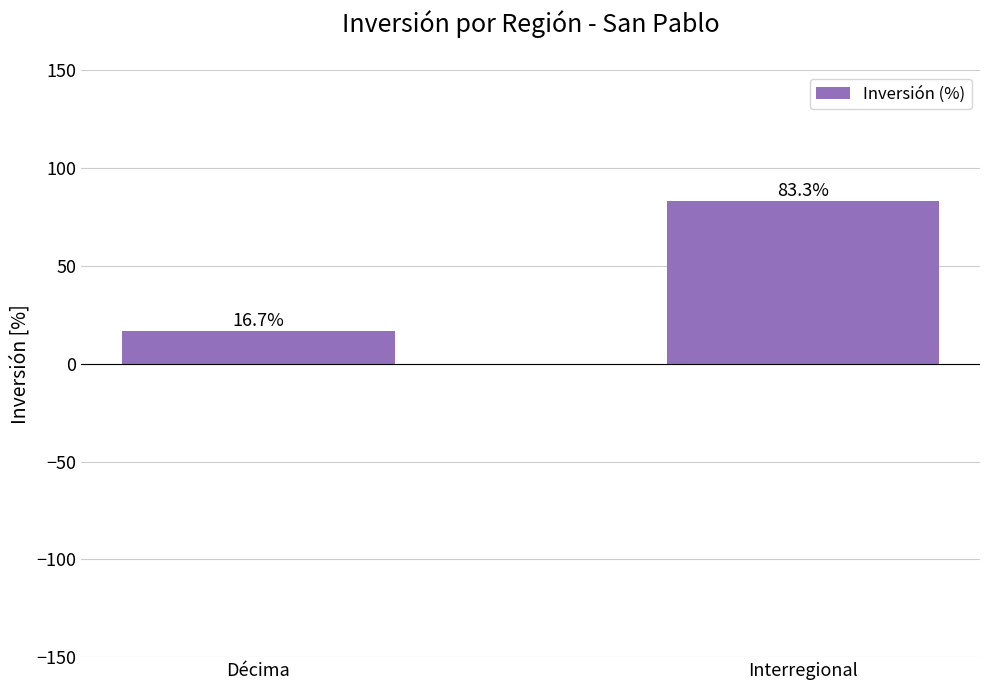

Reading left to right, list all the values displayed in this chart.

Décima=16.7	Interregional=83.3